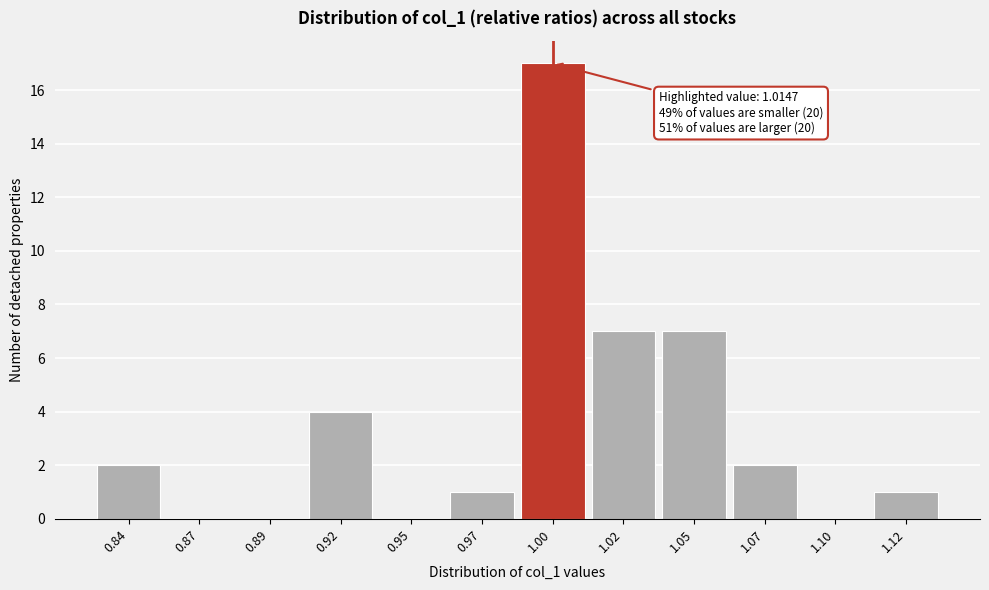

Reading left to right, transcribe all the data shown in this chart.

0.84=2	0.87=0	0.89=0	0.92=4	0.95=0	0.97=1	1.00=17	1.02=7	1.05=7	1.07=2	1.10=0	1.12=1